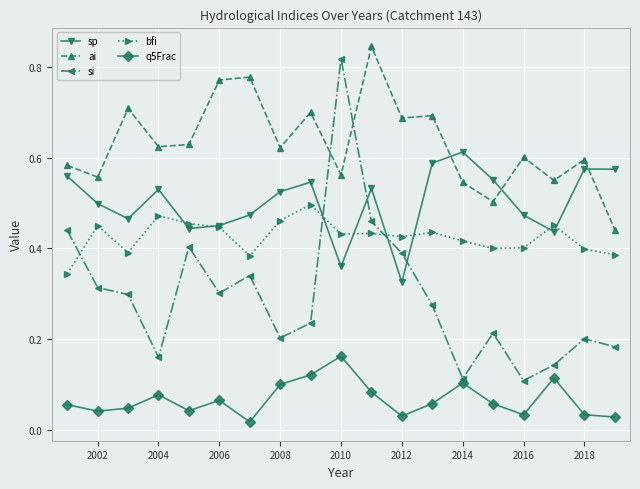

True or false: bfi and q5Frac cross at least once.

False